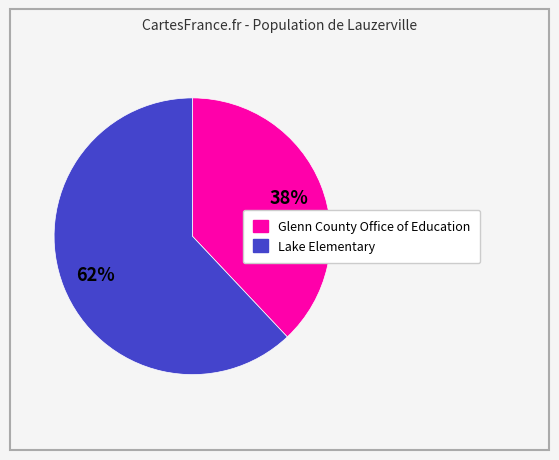

Do Lake Elementary and Glenn County Office of Education together represent more than half of the pie?

Yes